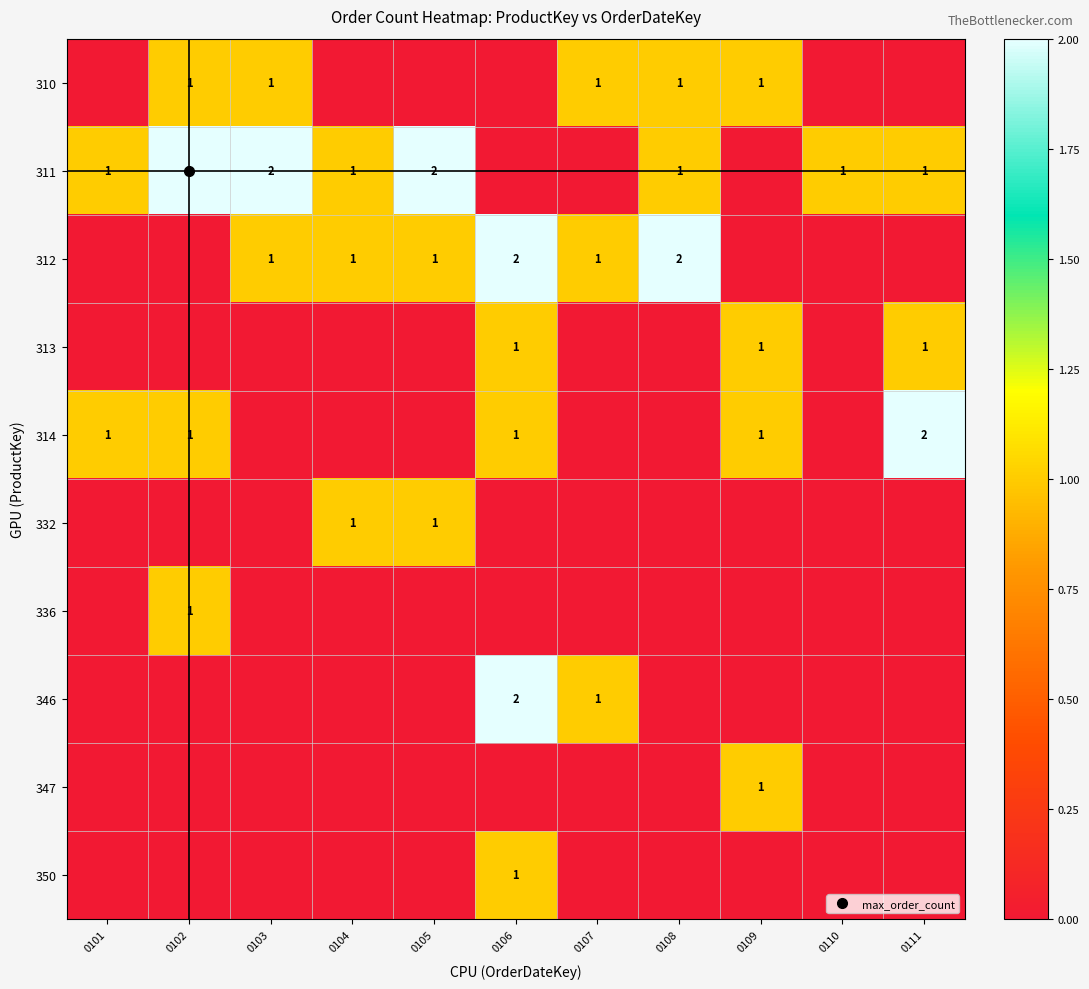

Count the 336 values in the range 0 to 1.

11